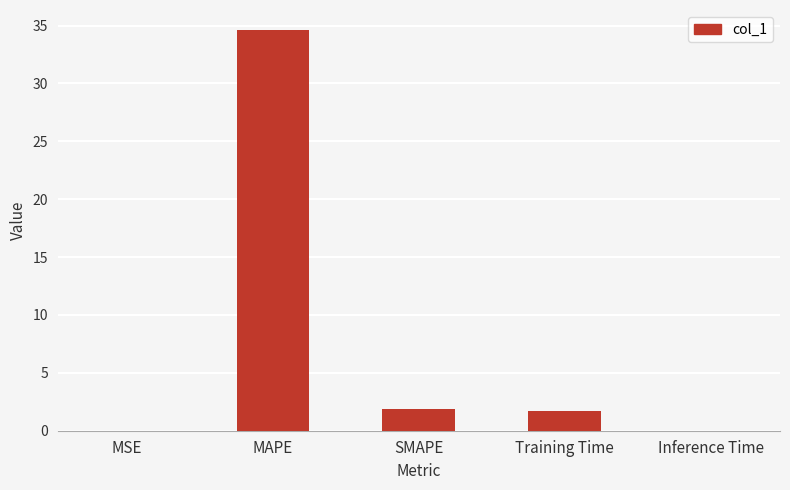

What is the greatest value displayed?

34.6